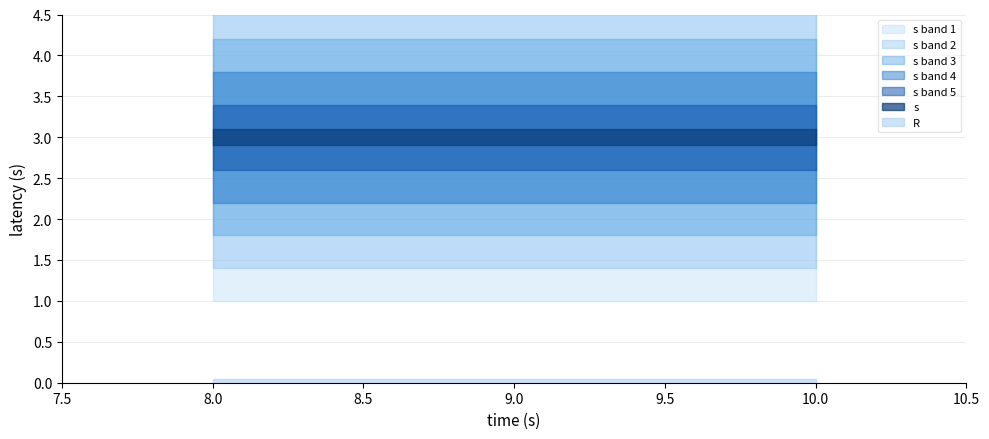

Rank the series by their maximum value, from lowest to highest.

R, s